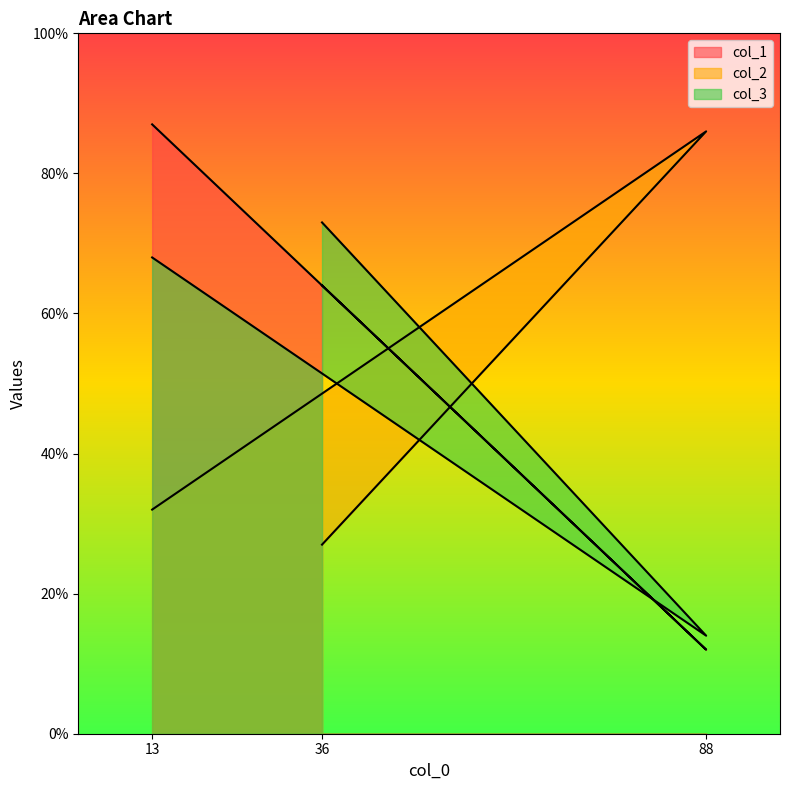

Which series has the largest range (max minus min)?

col_1